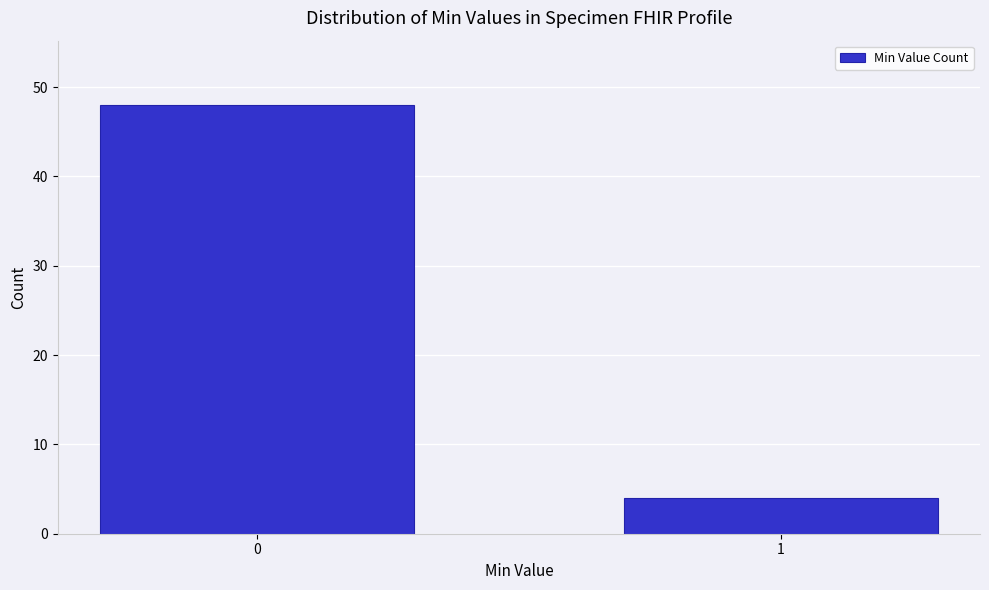

Reading left to right, transcribe all the data shown in this chart.

48	4